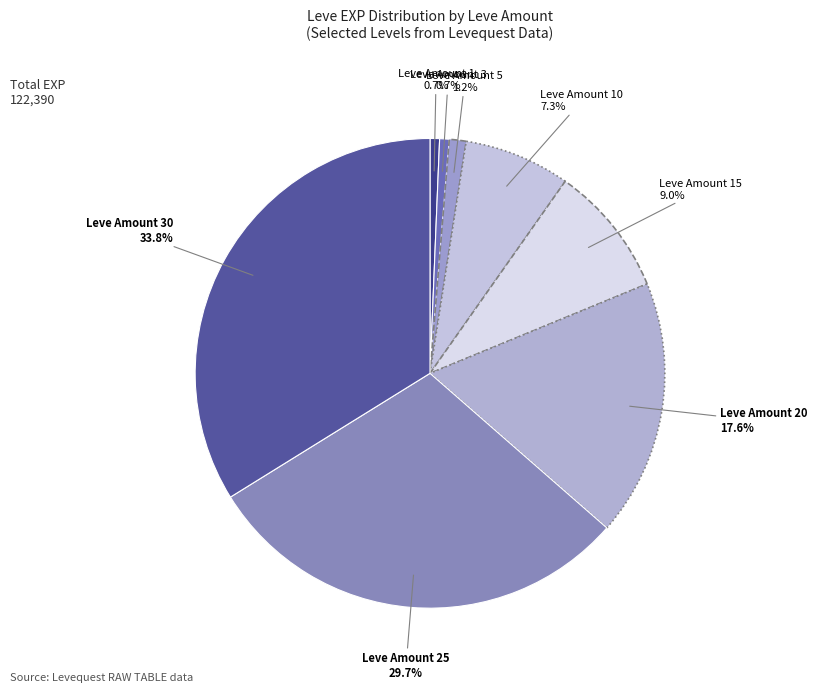

To the nearest percent, what is the difference between the largest and smallest slice percentages?

33%